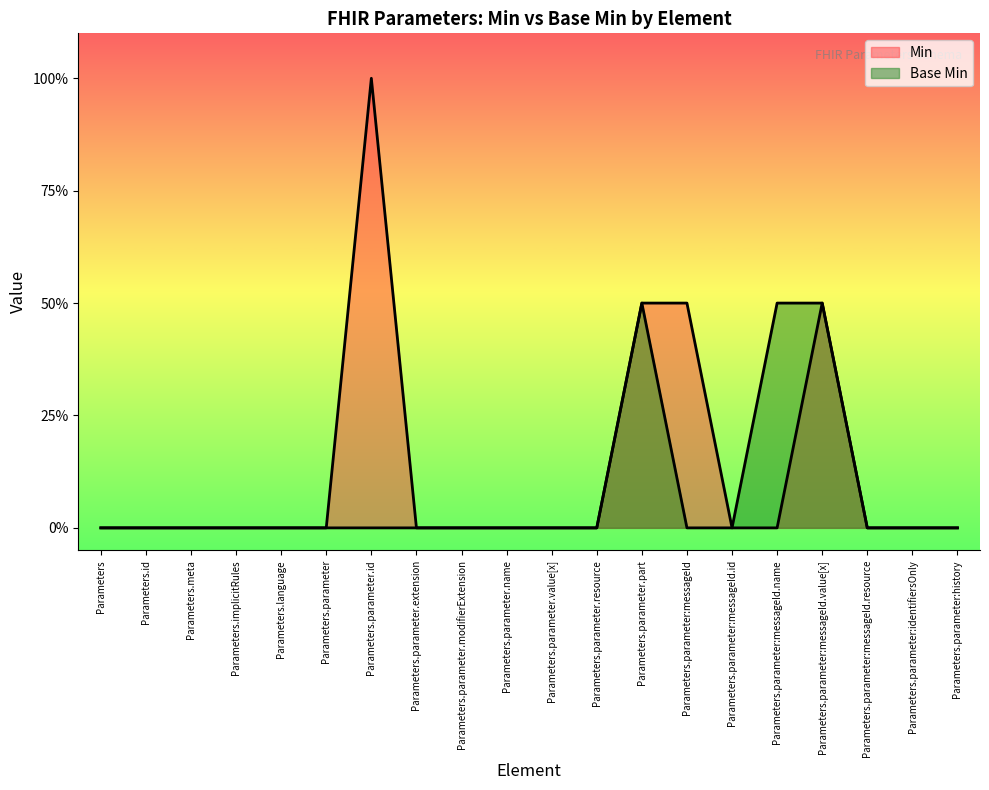

True or false: Min and Base Min intersect in this chart.

False